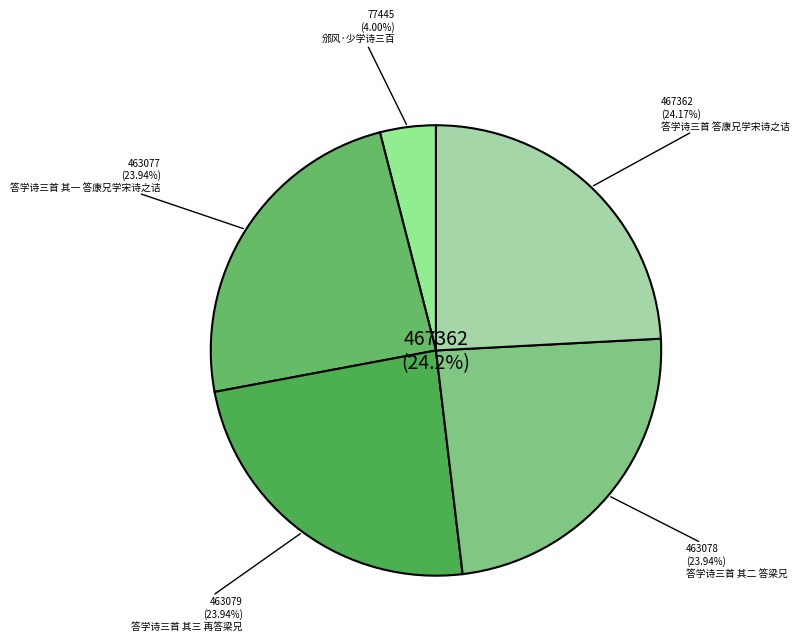

The 邠风·少学诗三百 slice represents 4% of the pie. True or false?

True